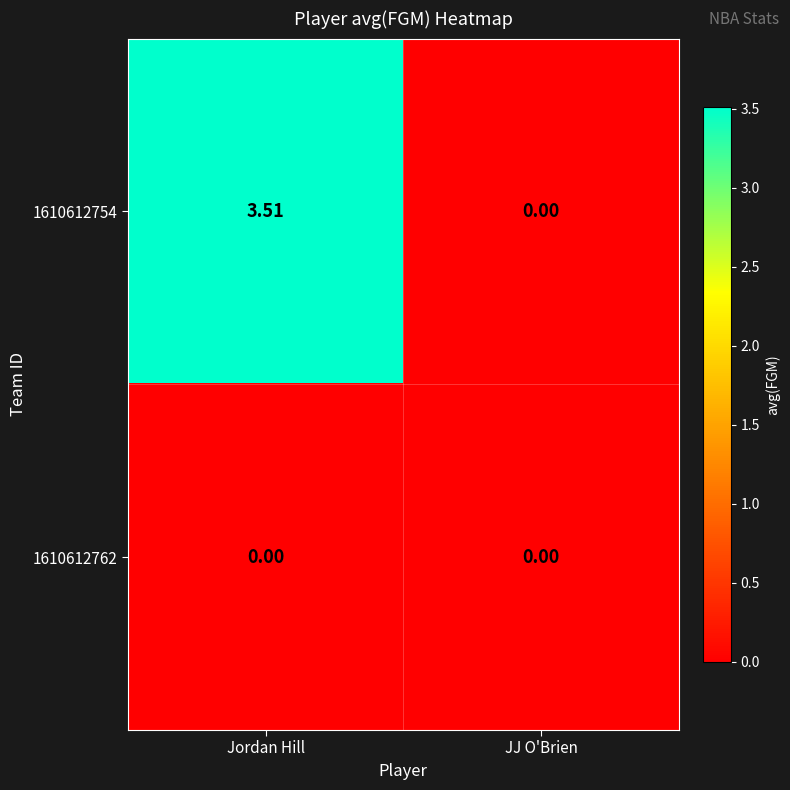

At which category is the sum across all series the highest?

Jordan Hill